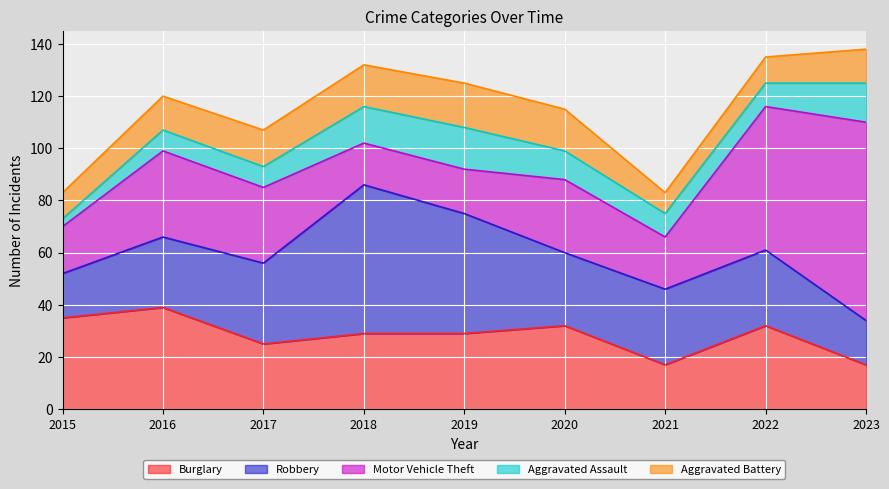

Reading left to right, what are all the values shown in this chart?

Burglary: 2015=35	2016=39	2017=25	2018=29	2019=29	2020=32	2021=17	2022=32	2023=17
Robbery: 2015=17	2016=27	2017=31	2018=57	2019=46	2020=28	2021=29	2022=29	2023=17
Motor Vehicle Theft: 2015=18	2016=33	2017=29	2018=16	2019=17	2020=28	2021=20	2022=55	2023=76
Aggravated Assault: 2015=3	2016=8	2017=8	2018=14	2019=16	2020=11	2021=9	2022=9	2023=15
Aggravated Battery: 2015=10	2016=13	2017=14	2018=16	2019=17	2020=16	2021=8	2022=10	2023=13